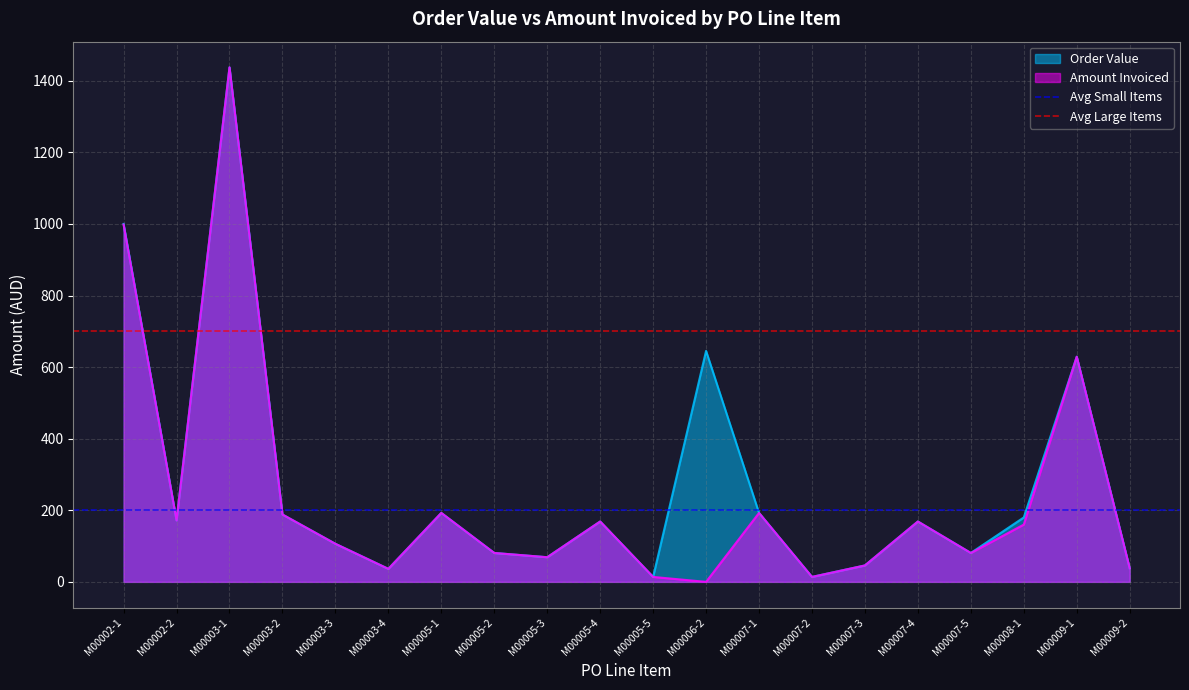

At which category does the chart reach its peak across all series?

M00002-1